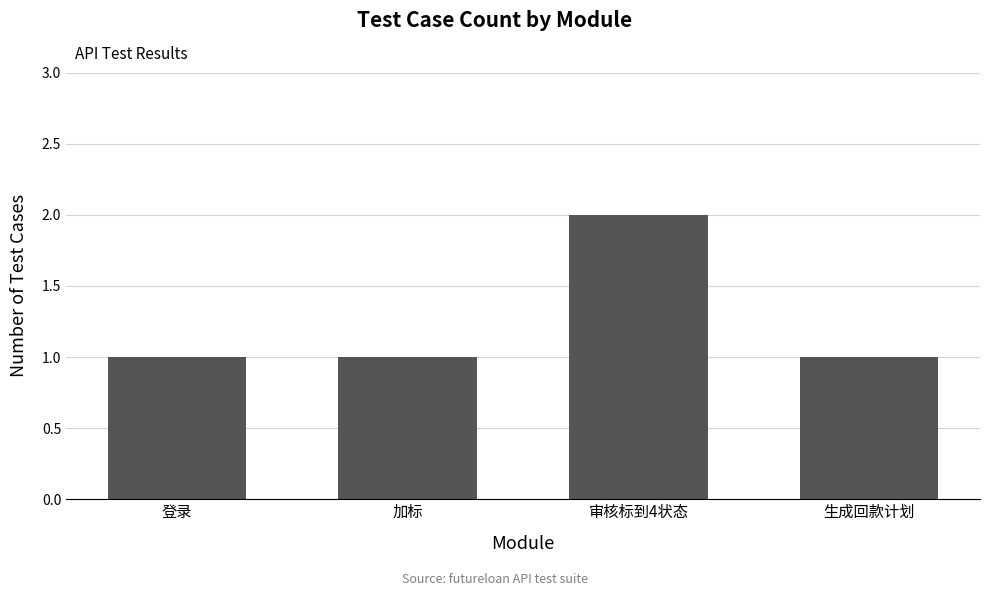

Which has a higher value, 生成回款计划 or 审核标到4状态?

审核标到4状态